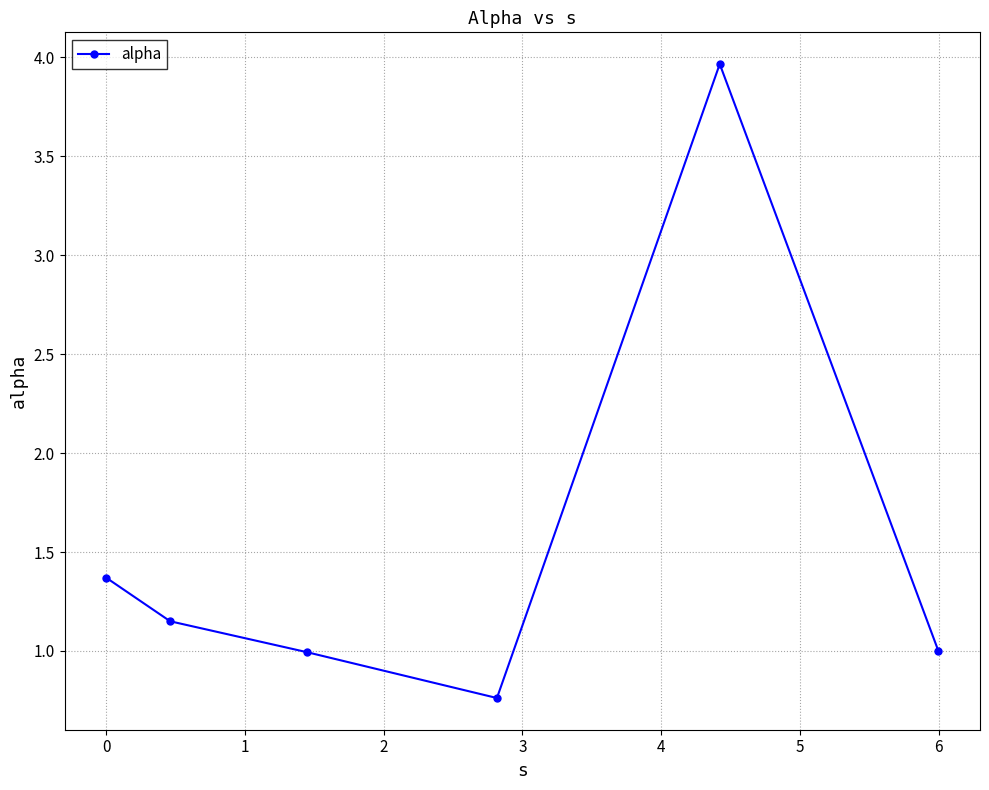

How many points are higher than both their immediate neighbors (excluding endpoints)?

1